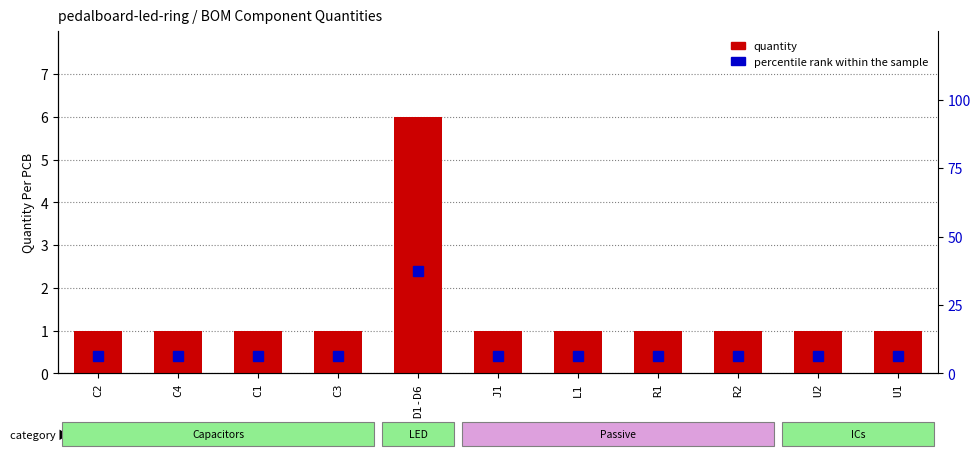

Reading left to right, what are all the values shown in this chart?

quantity: 1.0	1.0	1.0	1.0	6.0	1.0	1.0	1.0	1.0	1.0	1.0
percentile rank within the sample: 6.2	6.2	6.2	6.2	37.5	6.2	6.2	6.2	6.2	6.2	6.2